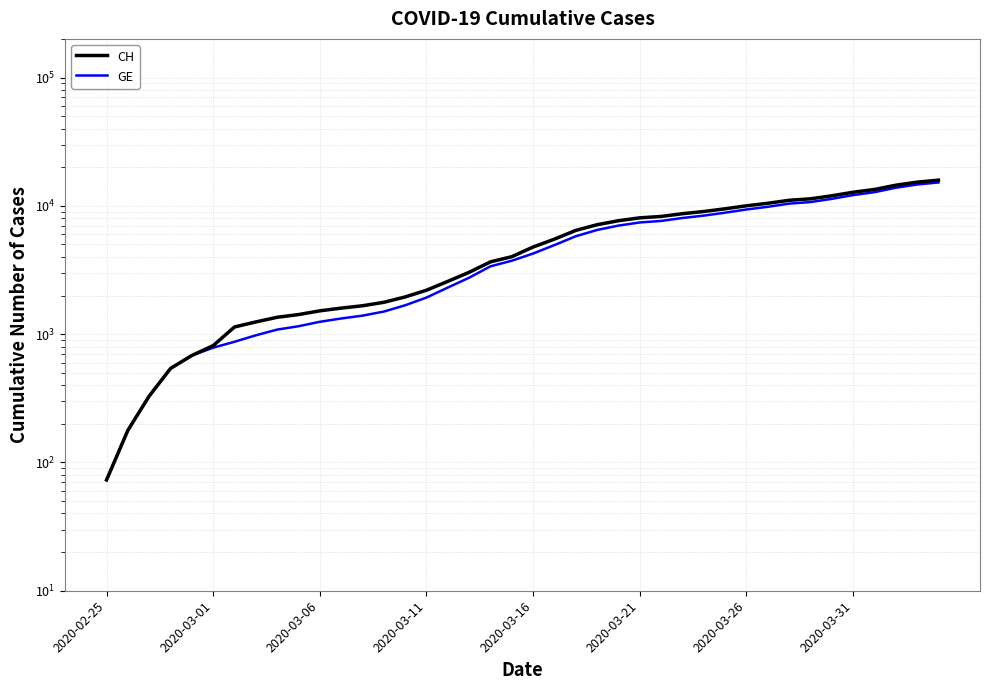

At 2020-03-16, list the series in order from smallest to largest.

GE, CH